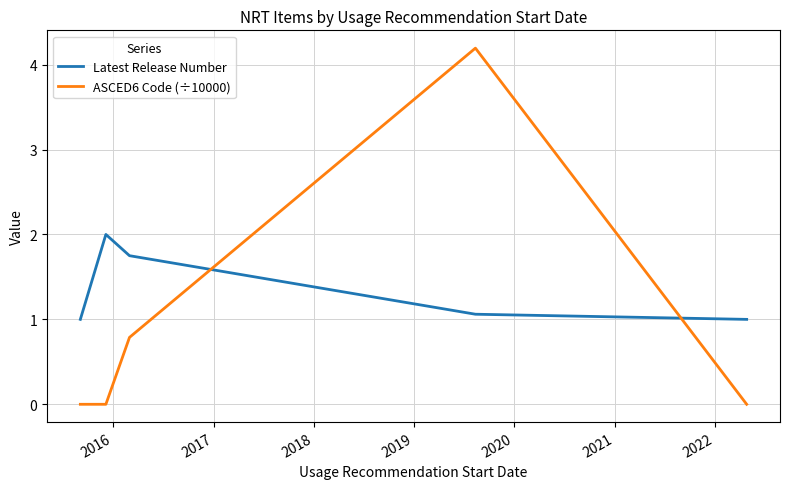

List the series in order of their overall mean, highest first.

Latest Release Number, ASCED6 Code (÷10000)